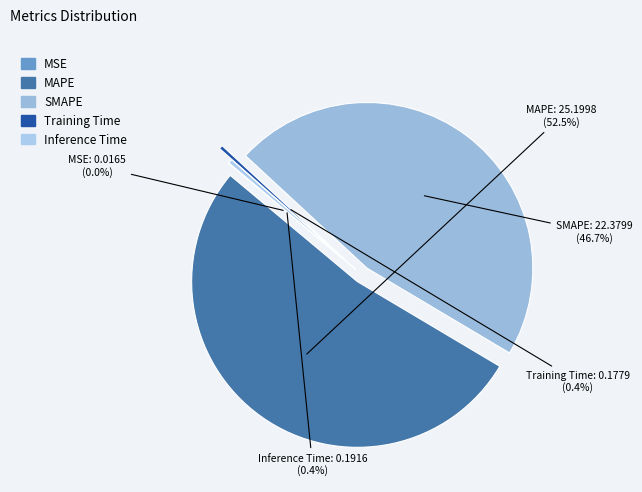

Is MAPE the majority of the pie?

Yes